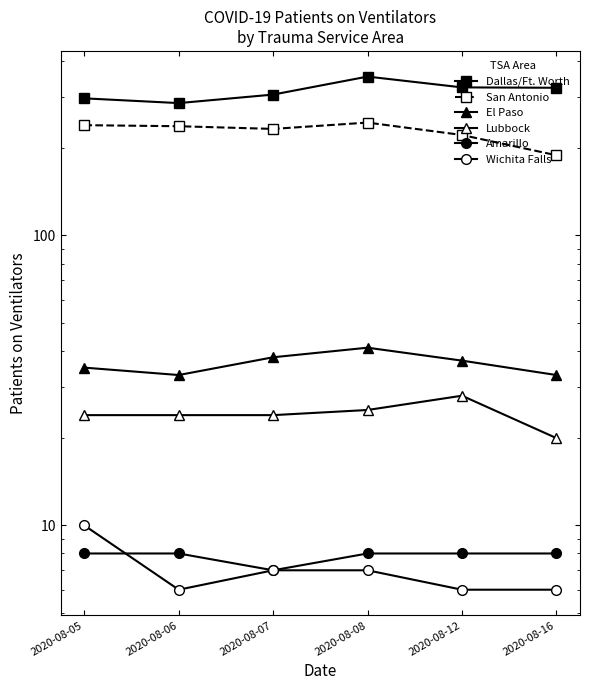

What are all the series names shown in the legend?

Dallas/Ft. Worth, San Antonio, El Paso, Lubbock, Amarillo, Wichita Falls